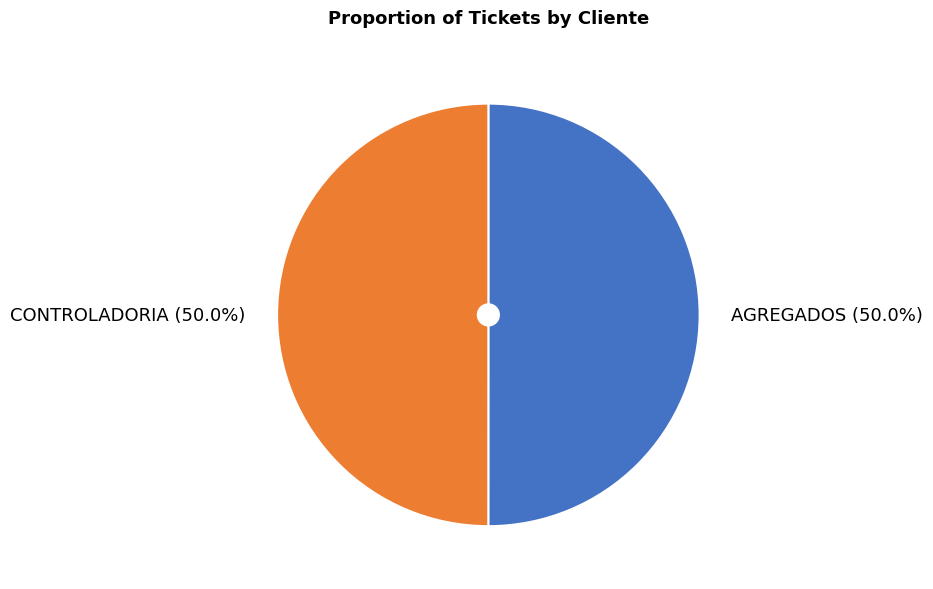

What is the ratio of the value at AGREGADOS to the value at CONTROLADORIA?

1.0